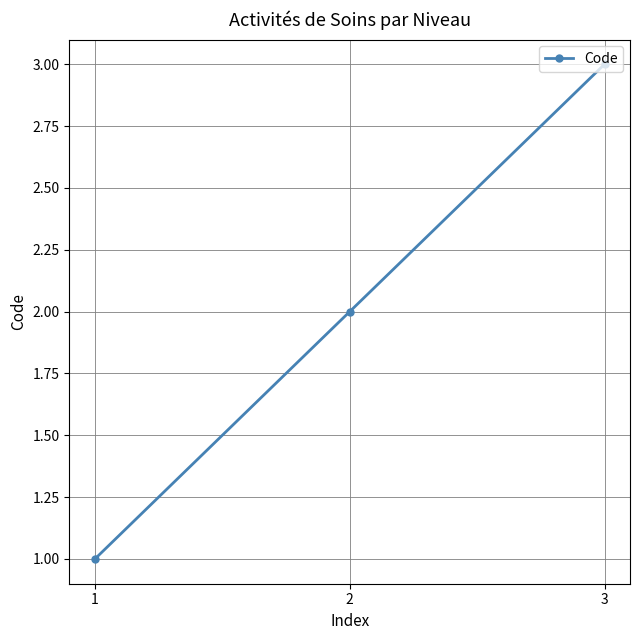

The chart shows a value of 1 at 2. True or false?

False